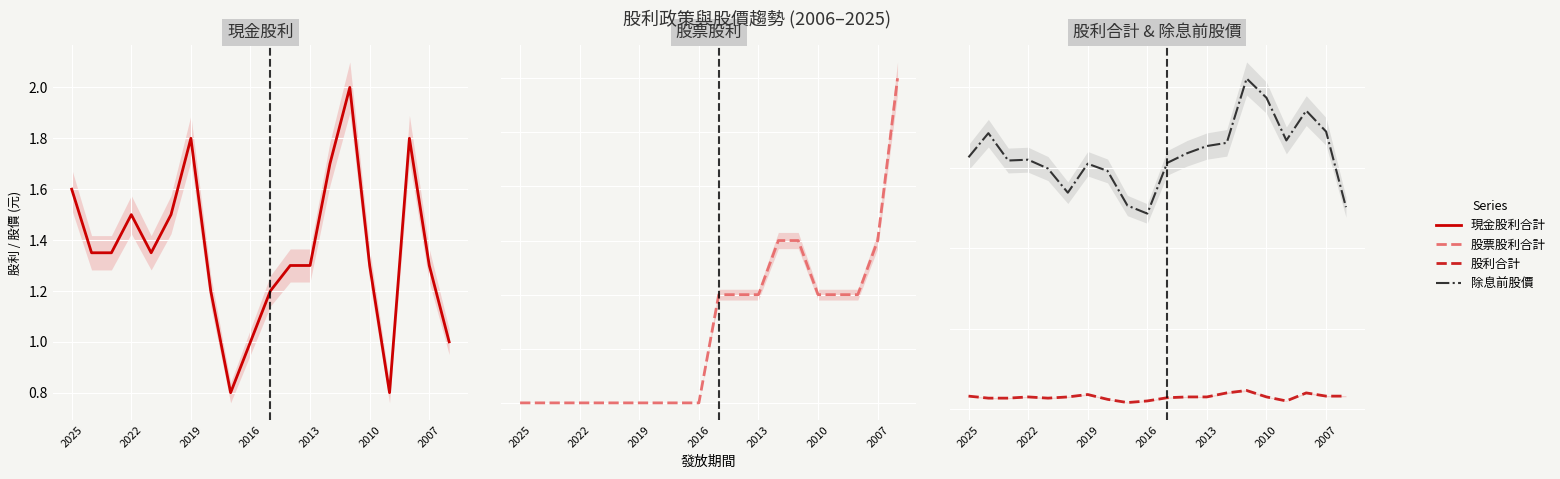

Which category has the lowest value across all series?

2025